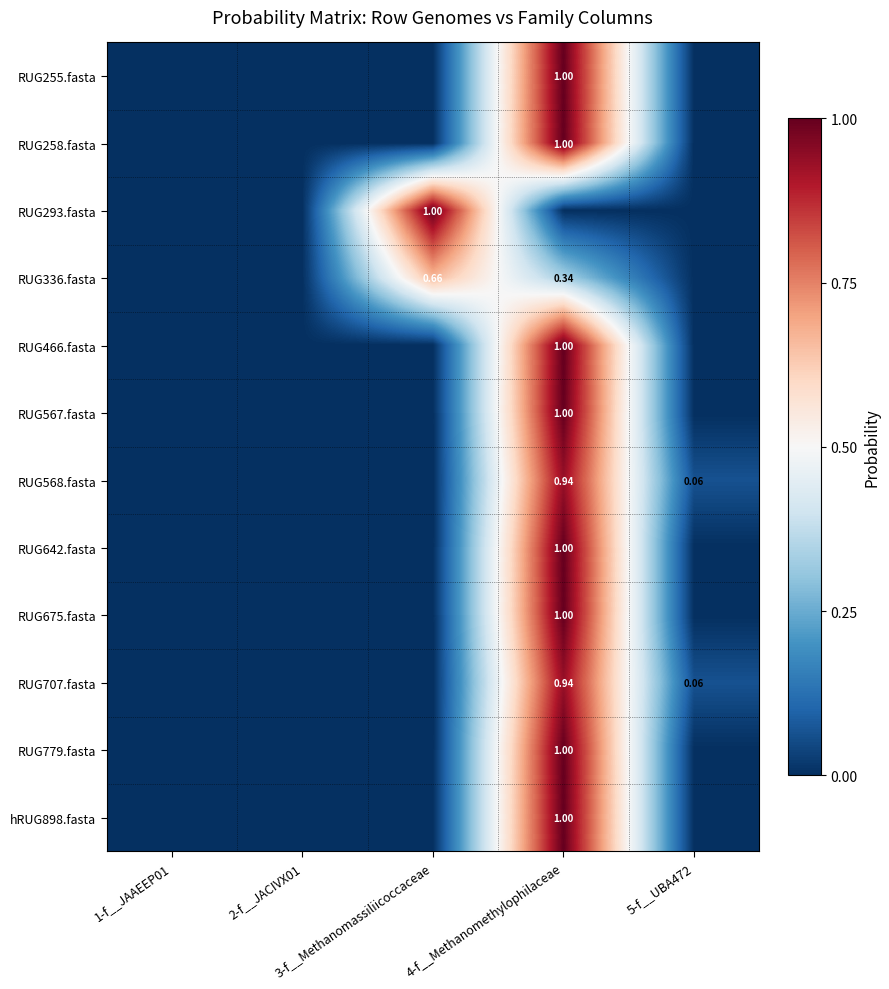

What is the sum of the RUG568.fasta values at 1-f__JAAEEP01 and 4-f__Methanomethylophilaceae?

0.9